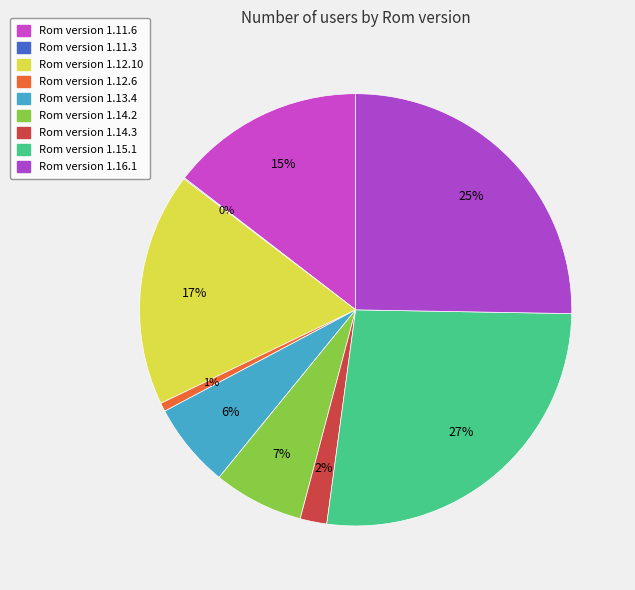

Which slice is the largest?

1.15.1